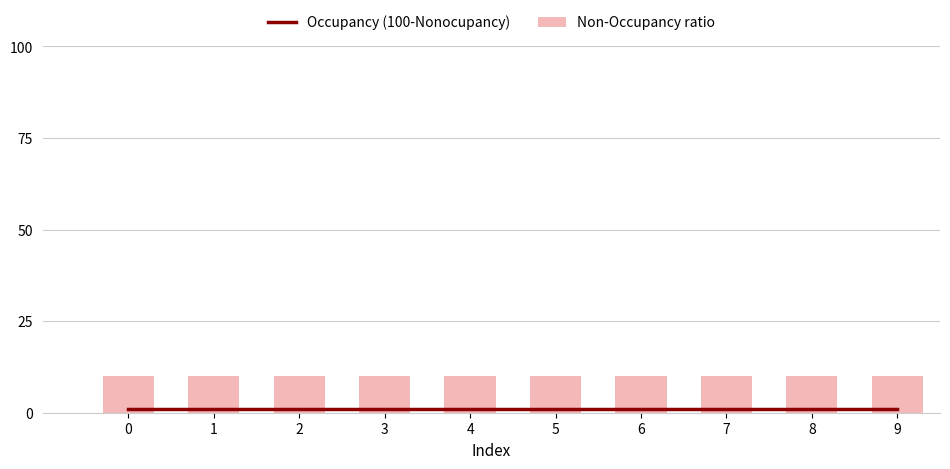

What is the highest value of the Occupancy (100-Nonocupancy) series?

1